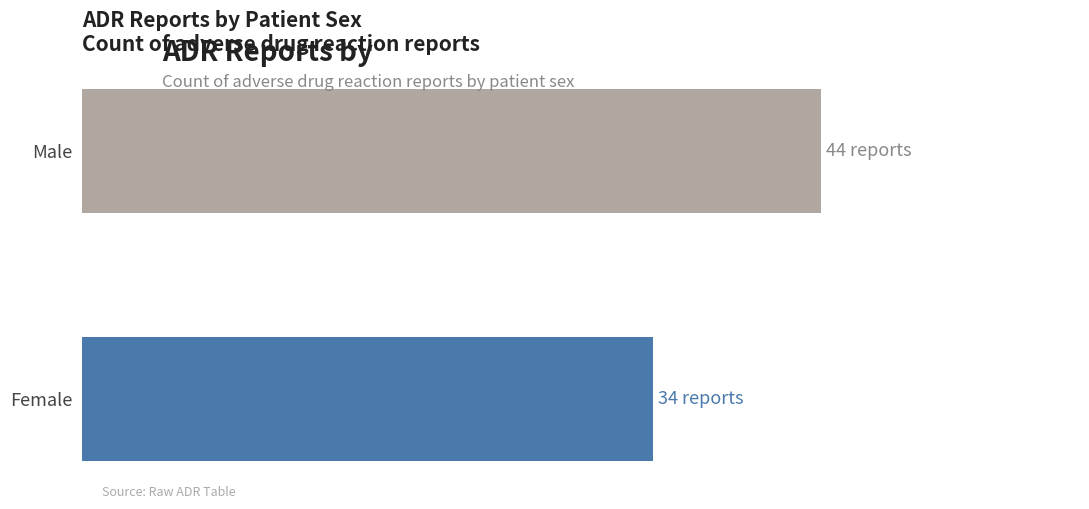

What is the average value?

39